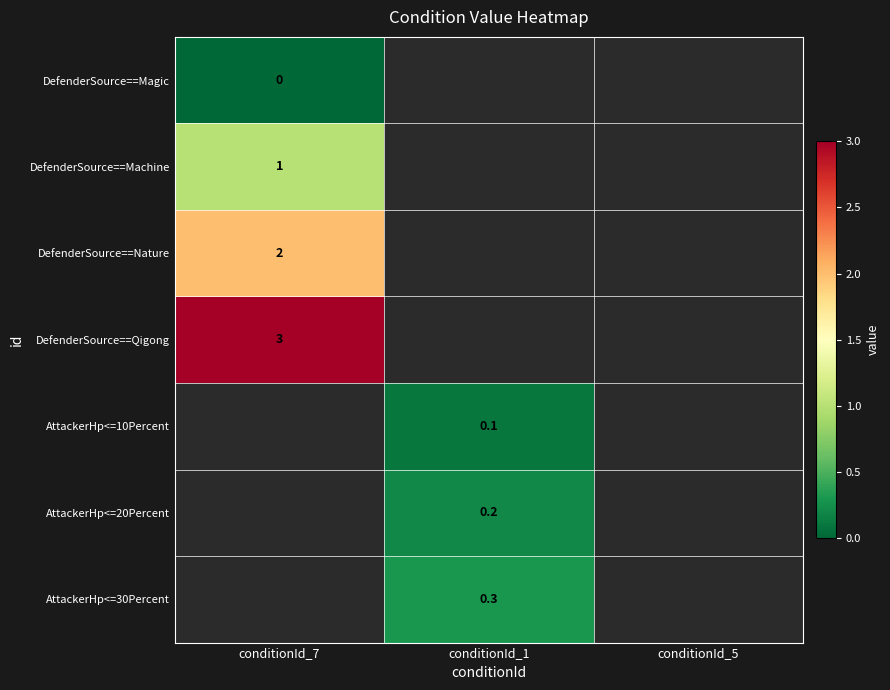

Is it true that AttackerHp<=30Percent equals 0.3 at conditionId_1?

True